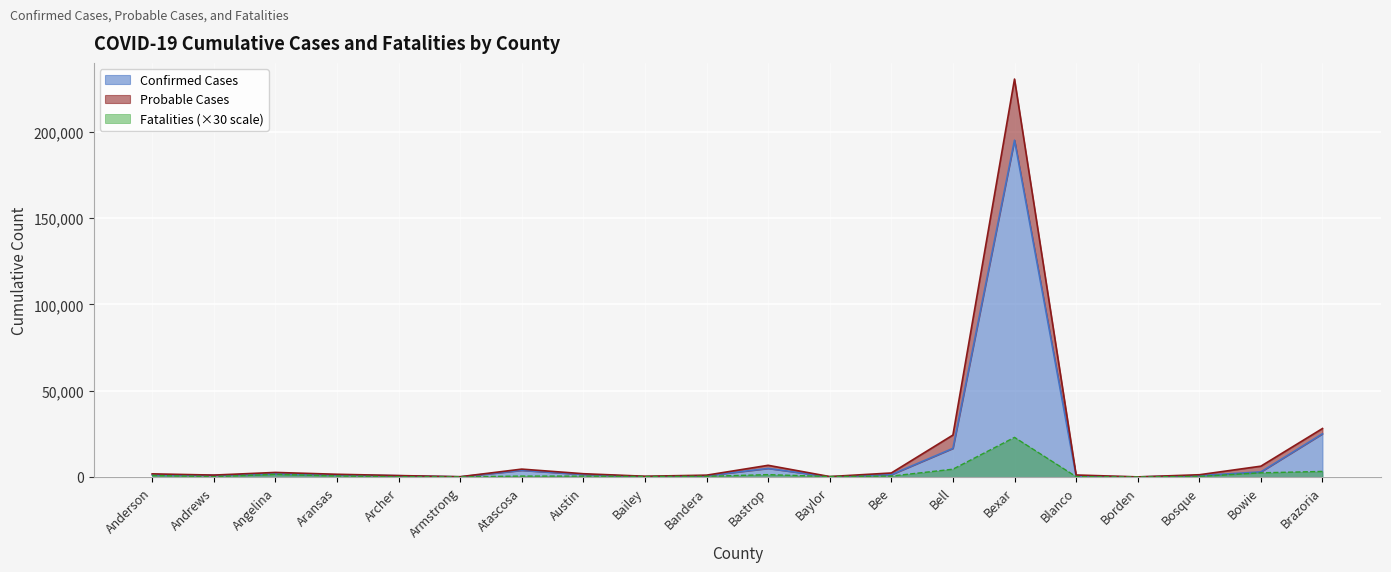

Where is Confirmed Cases nearest to the value 97619?

Brazoria